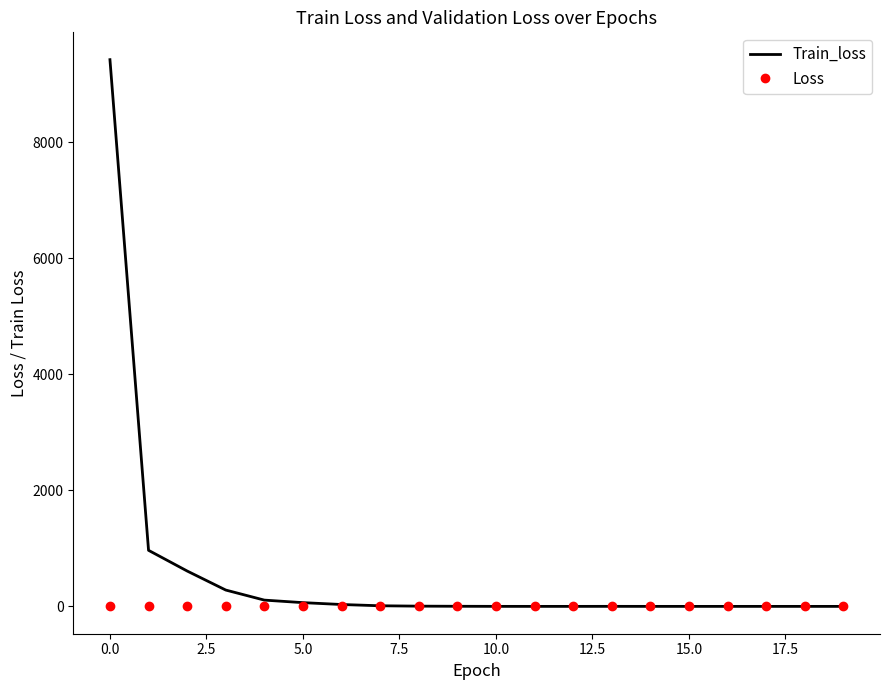

What are all the series names shown in the legend?

Train_loss, Loss